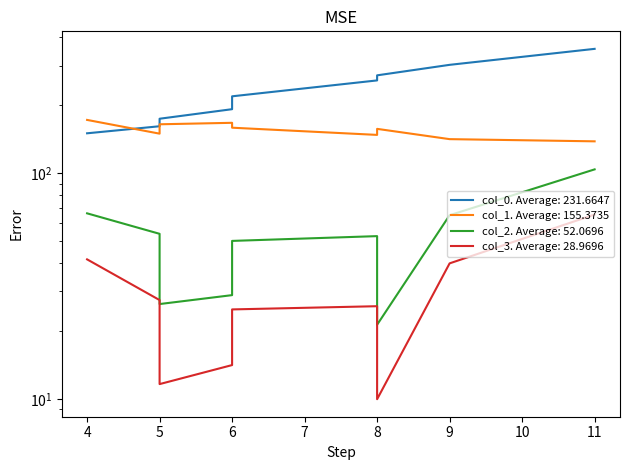

What is the difference between the maximum and second lowest values in the col_3 series?

54.0